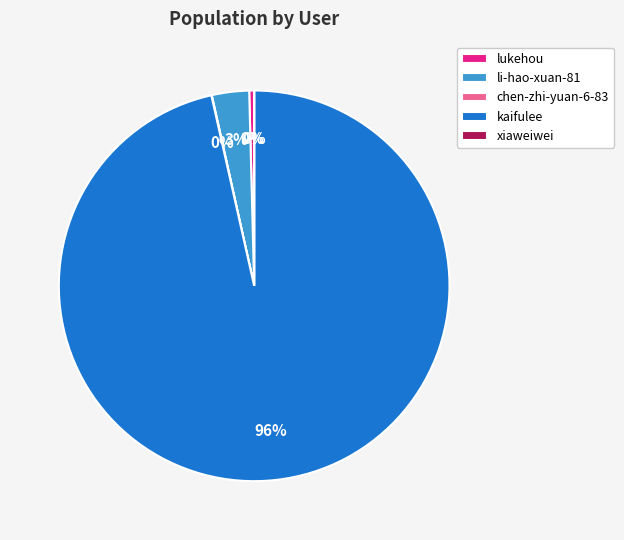

Is it true that li-hao-xuan-81 is 3% of the pie?

True